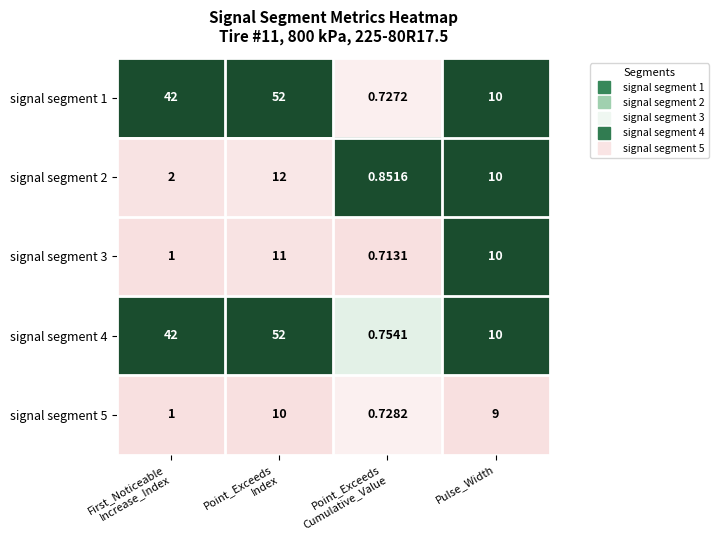

How many distinct data groups are displayed?

5